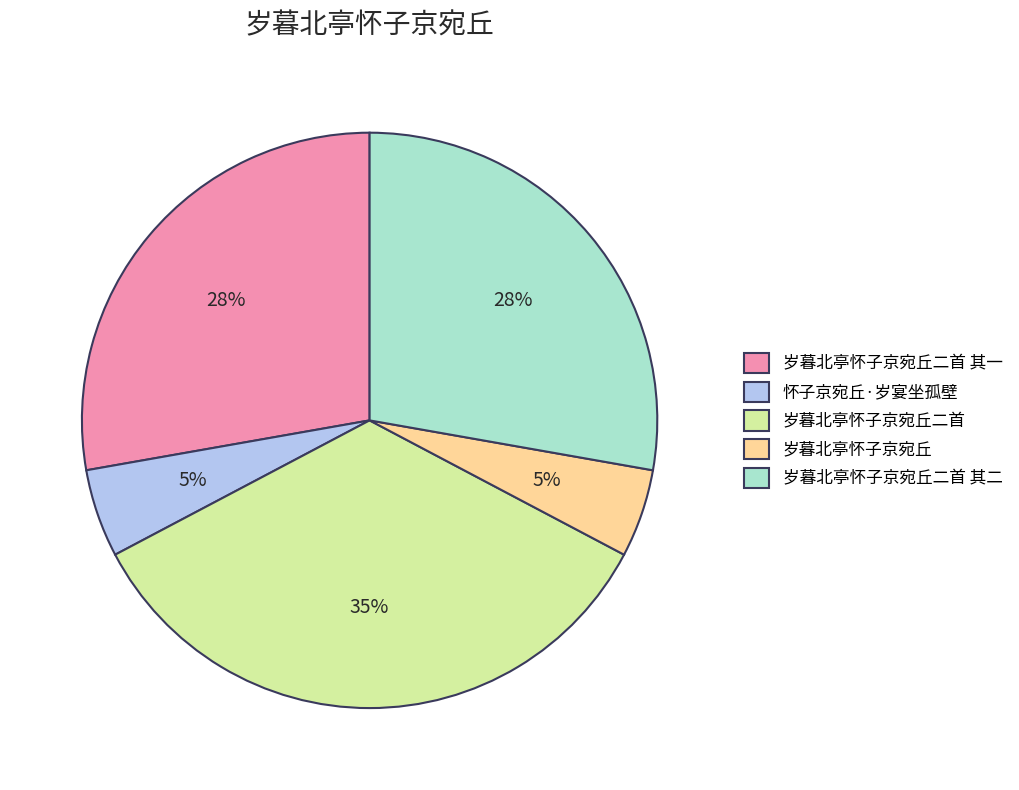

To the nearest percent, what is the average slice percentage?

20%